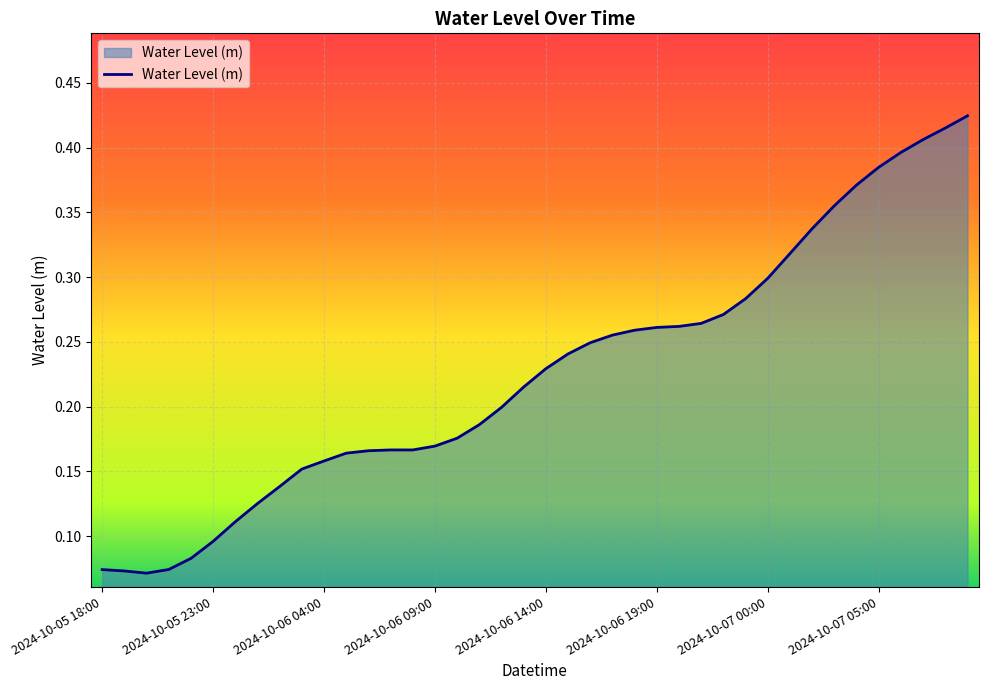

Is this an area chart (filled region under the line)?

Yes